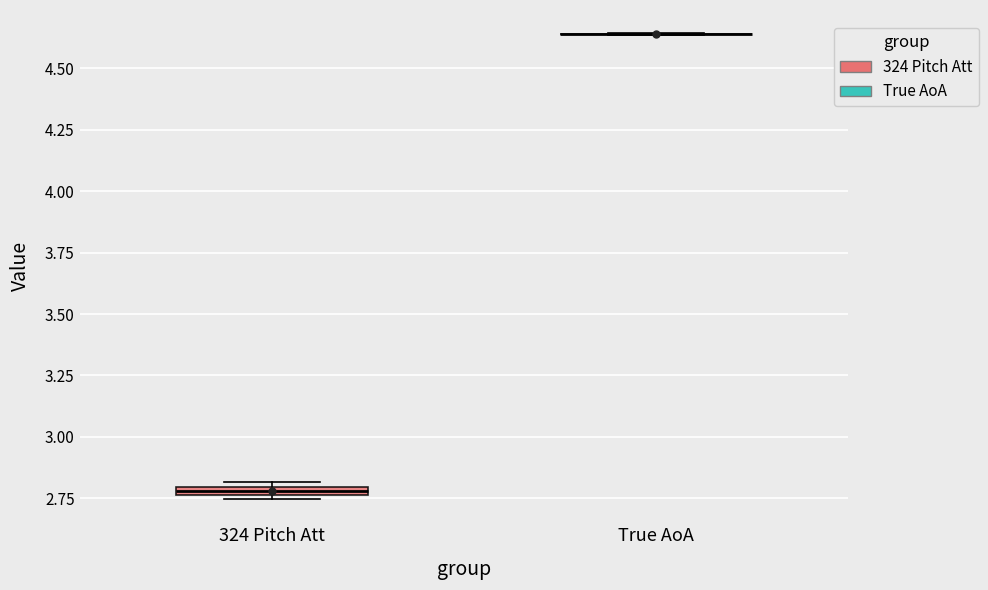

Where is the lower edge of the box for 324 Pitch Att on the y-axis? The values are not printed on the chart, so give them approximately, as read against the axis.

2.75